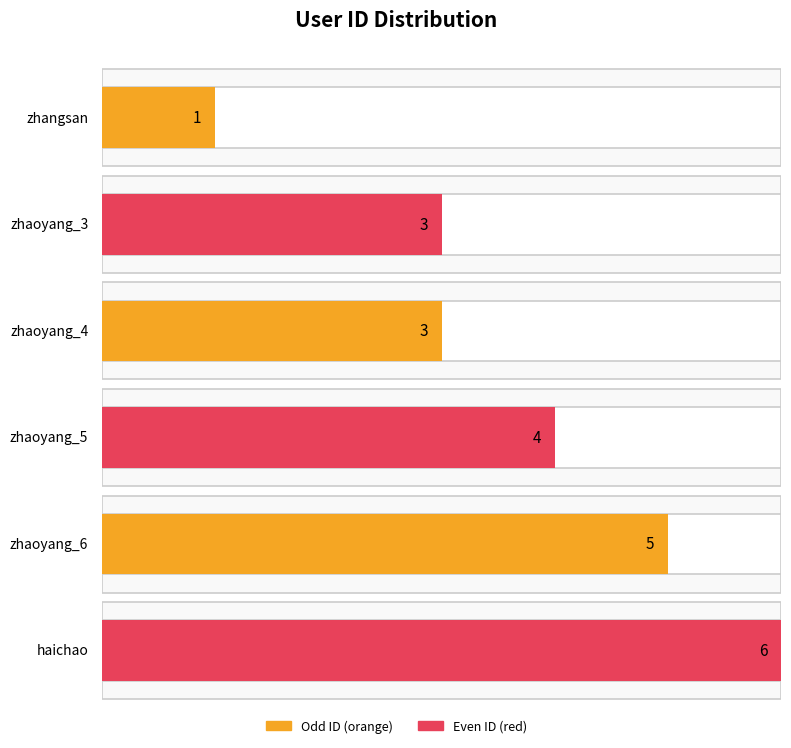

At which category does the chart reach its peak across all series?

haichao